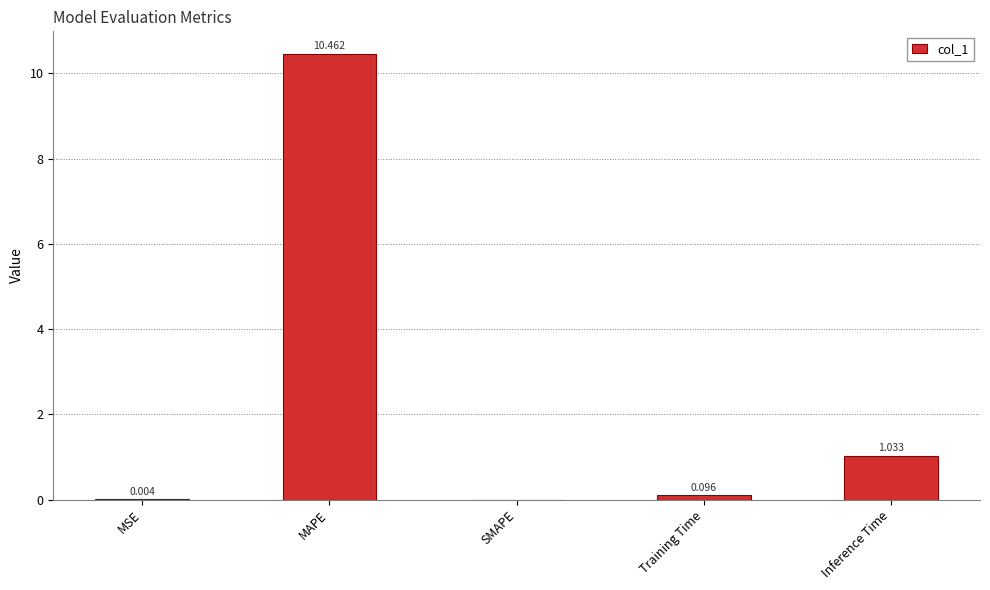

Which category has the highest value across all series?

MAPE